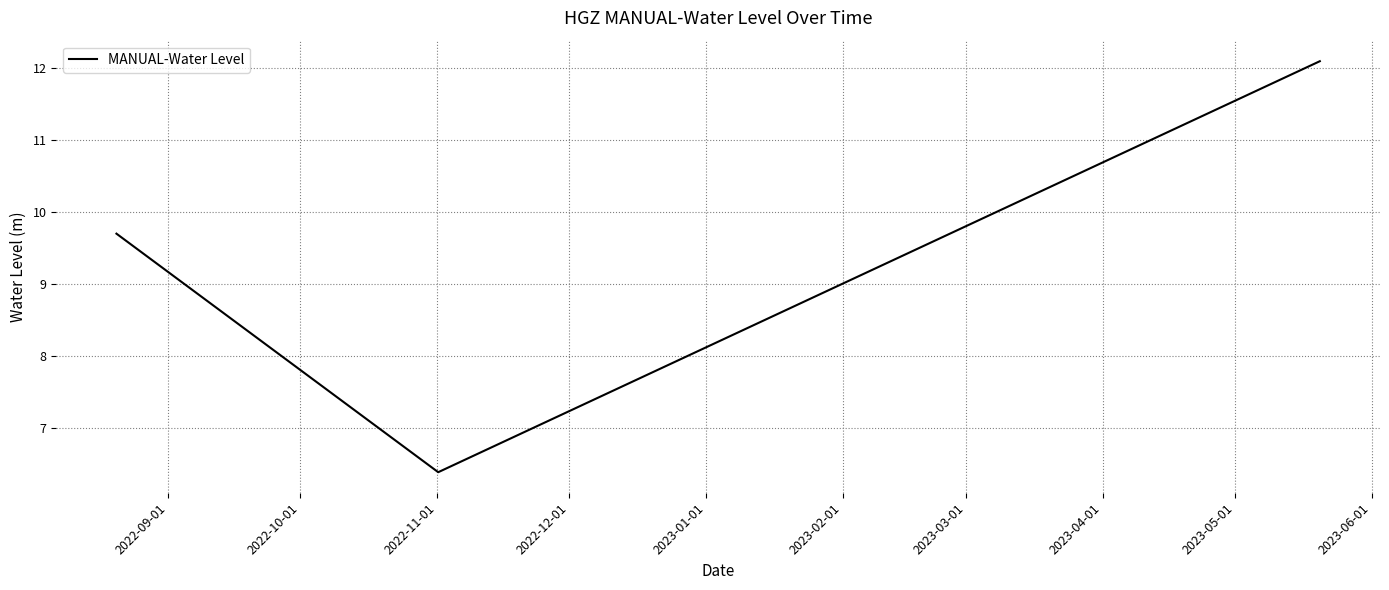

What is the greatest value displayed?

12.1